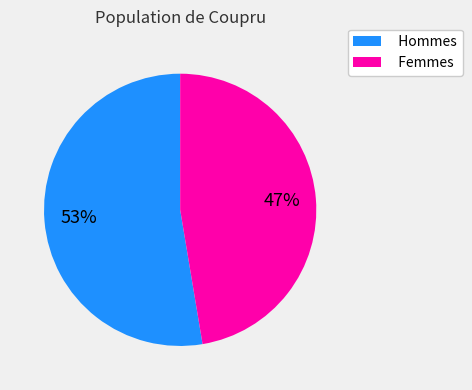

Which category has the smallest portion of the pie?

Femmes